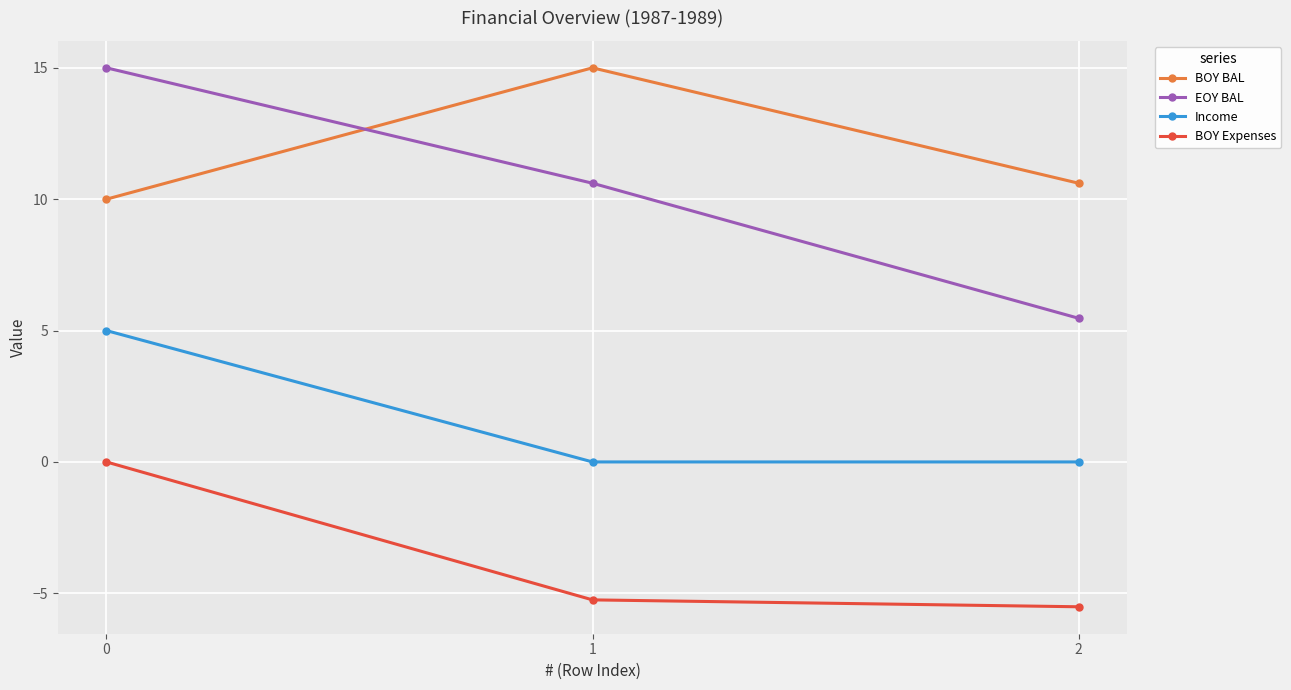

The value of BOY Expenses at 0 is 0.0. True or false?

True